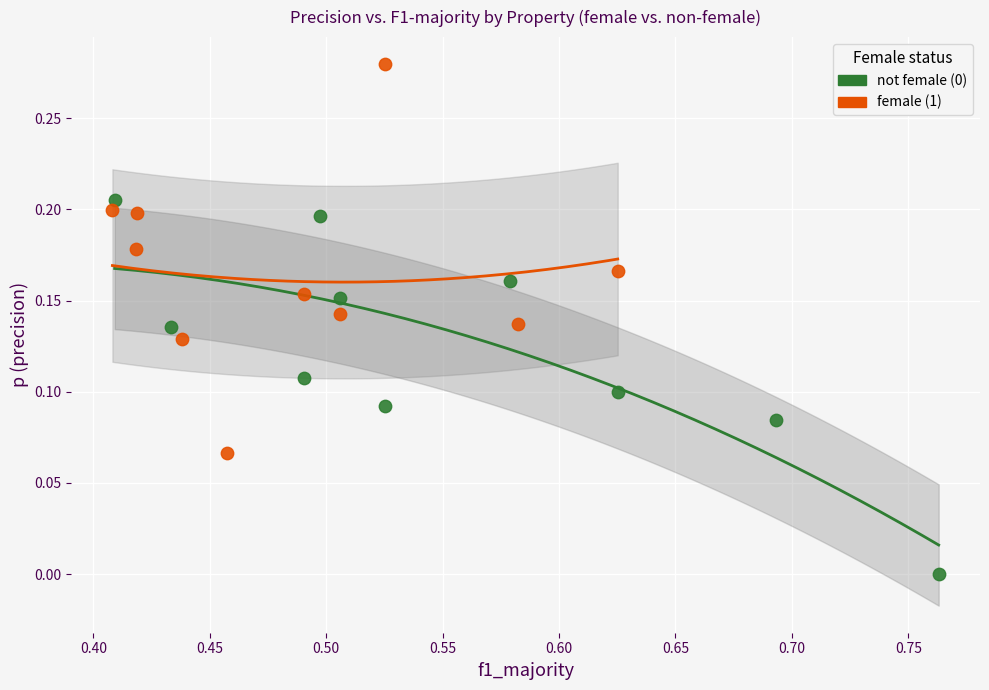

Which series reaches the maximum Y coordinate?

female (1)